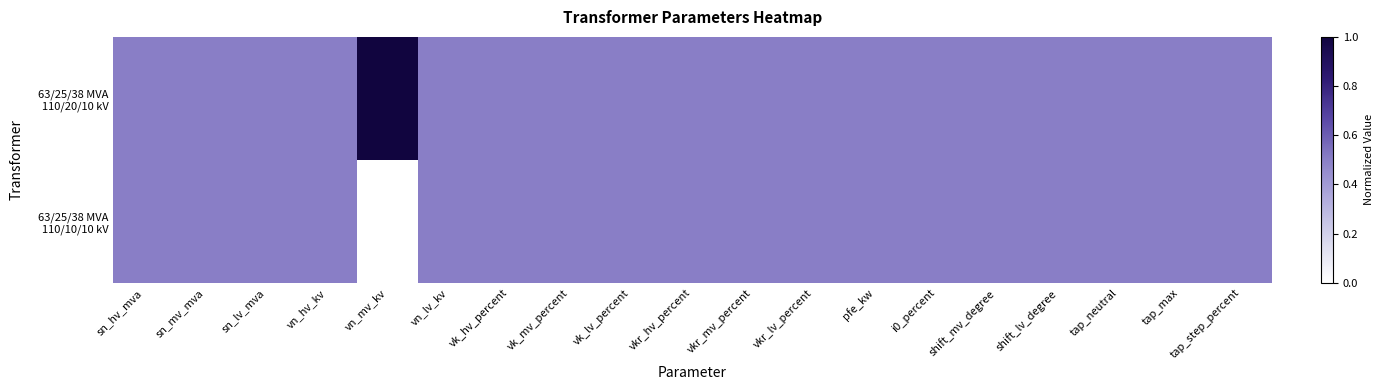

At which category does the chart reach its minimum across all series?

vn_mv_kv